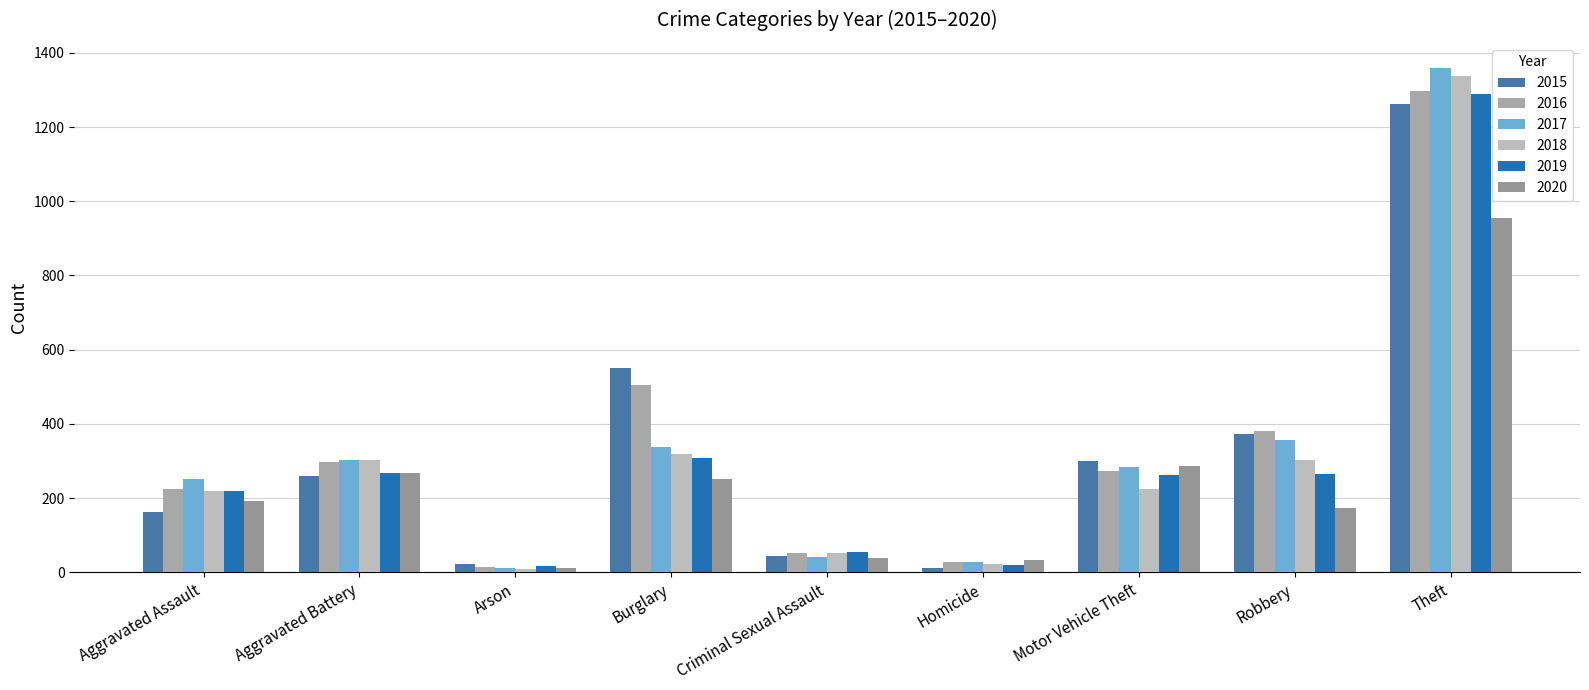

What is the difference between the 2020 values at Motor Vehicle Theft and Criminal Sexual Assault?

249